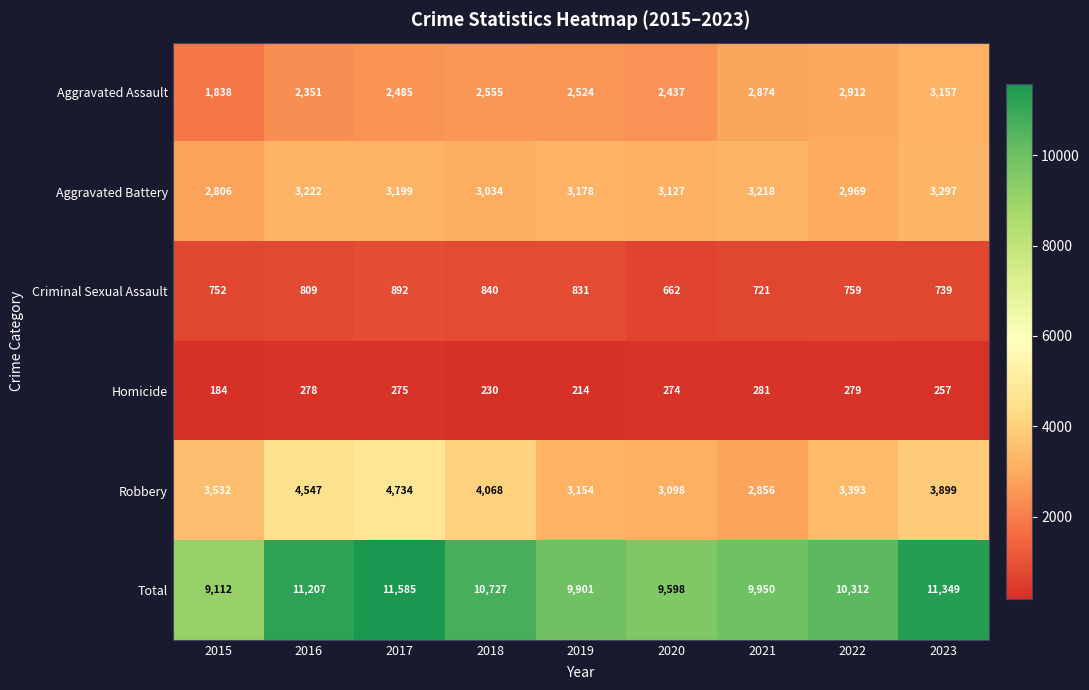

At which category does the chart reach its minimum across all series?

2015